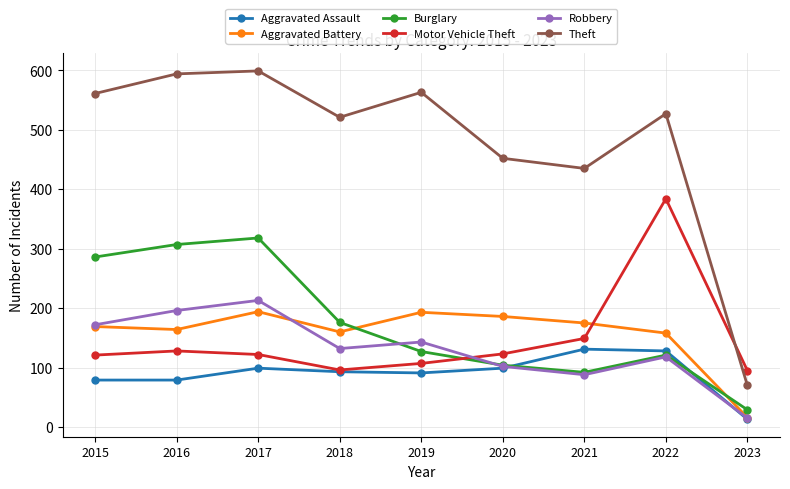

At how many categories does at least one series exceed 325?

8